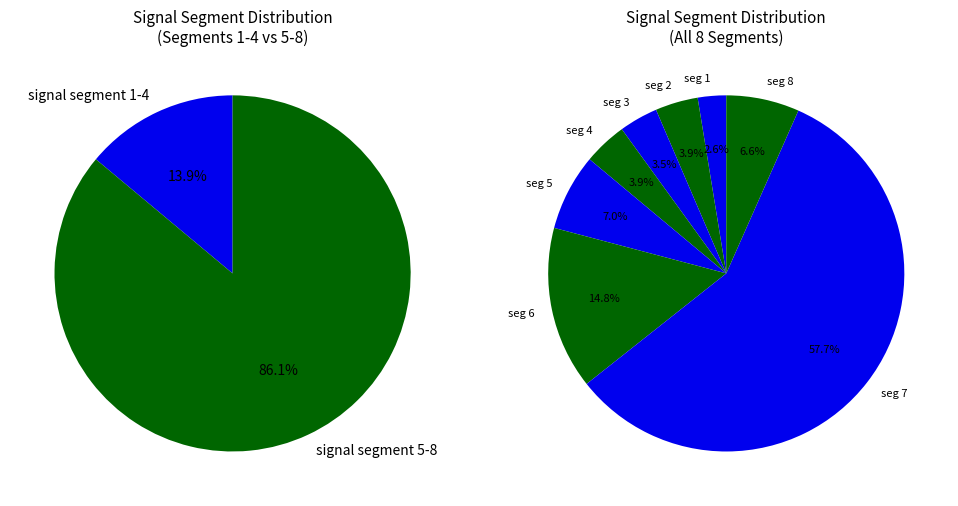

To the nearest percent, what is the difference between the largest and smallest slice percentages?

55%